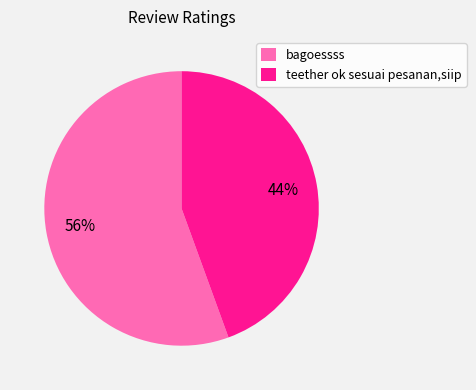

To the nearest percent, what is the average slice percentage?

50%